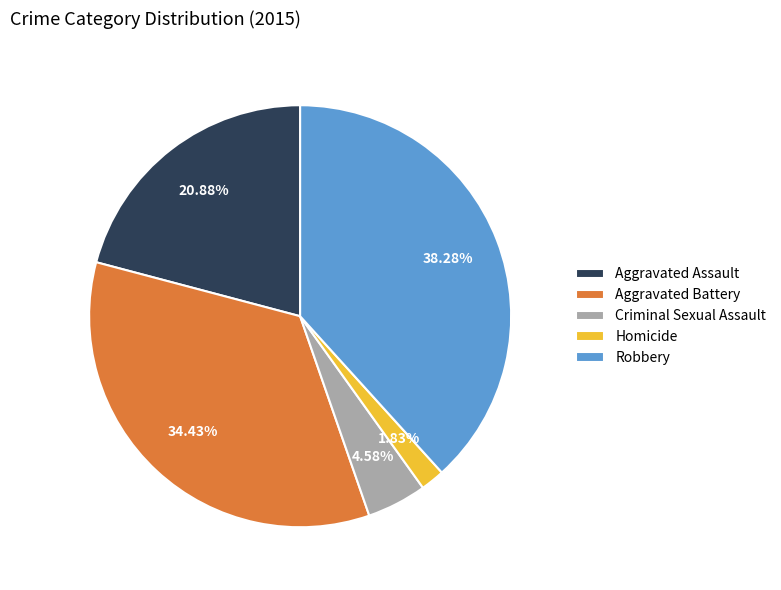

To the nearest percent, what is the difference between the largest and smallest slice percentages?

36%